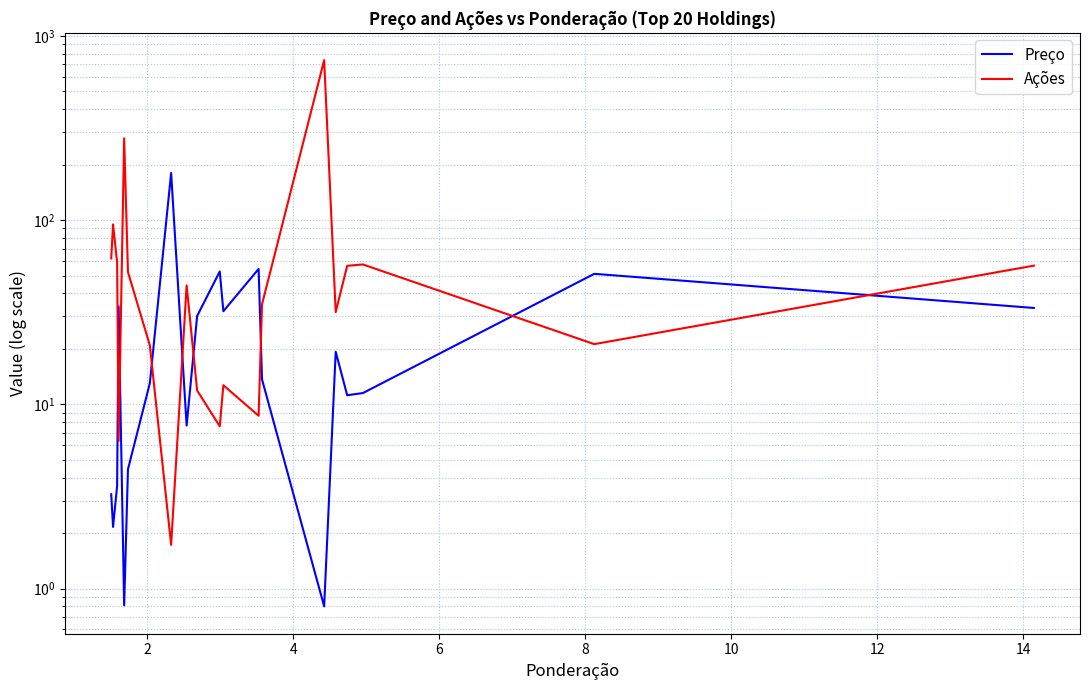

What is the minimum value for Ações?

1.7